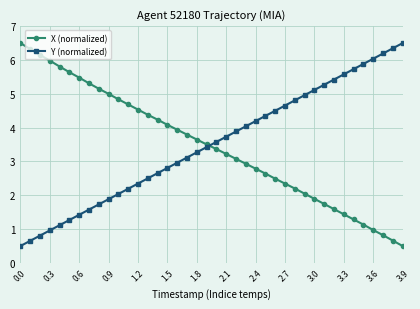

True or false: X (normalized) has more than 1 interior local peaks.

False